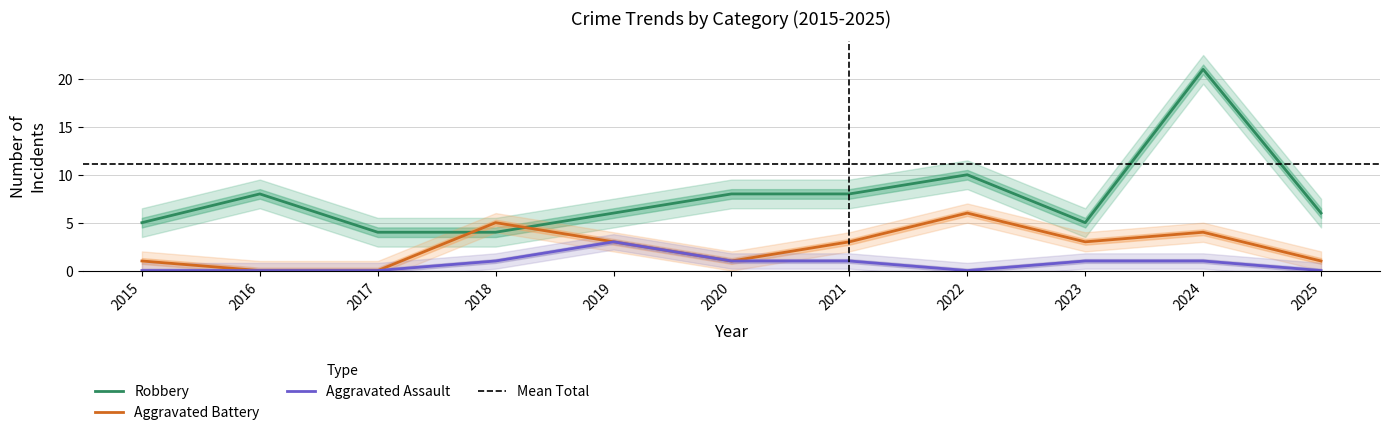

Reading left to right, transcribe all the data shown in this chart.

Aggravated Assault: 0	0	0	1	3	1	1	0	1	1	0
Aggravated Battery: 1	0	0	5	3	1	3	6	3	4	1
Robbery: 5	8	4	4	6	8	8	10	5	21	6